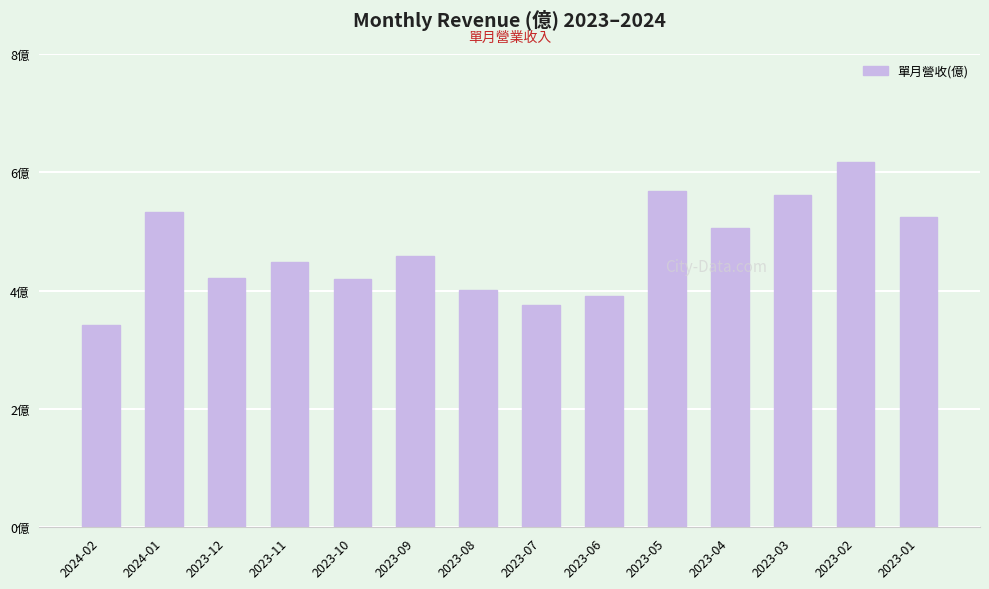

The chart shows a value of 5.0 at 2023-04. True or false?

True